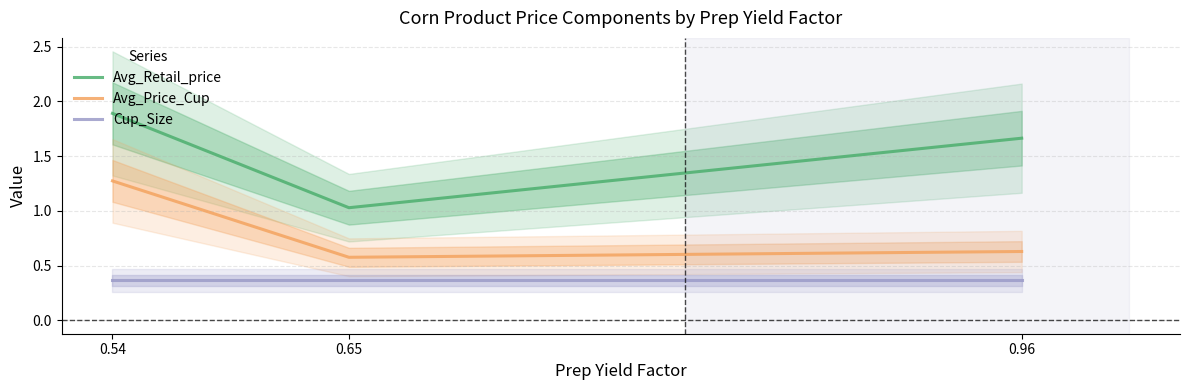

Which category has the lowest value in the Cup_Size series?

0.54